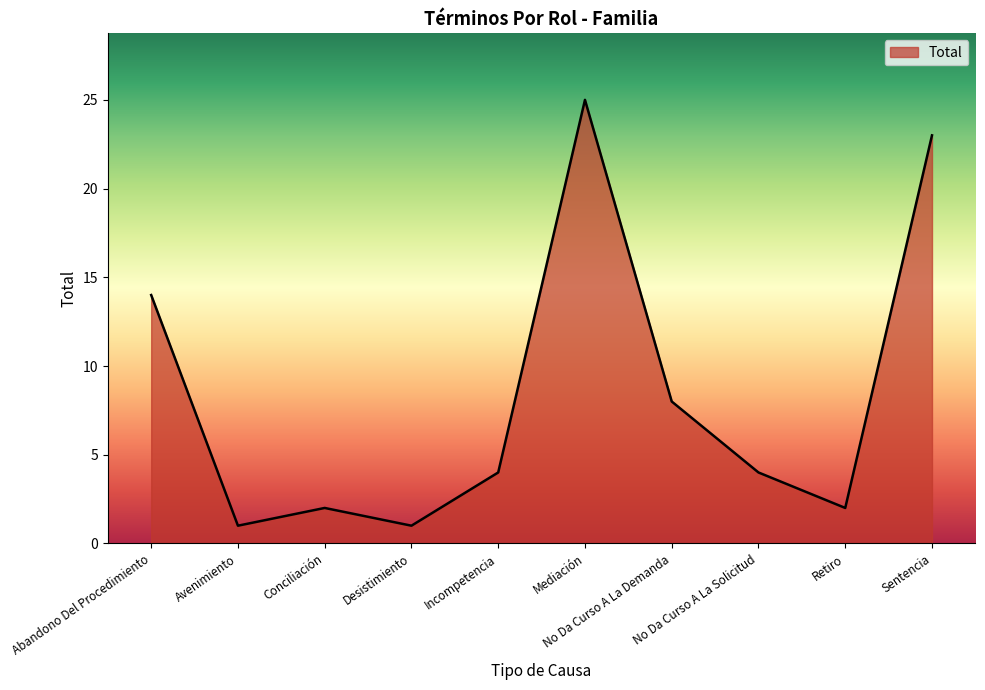

Between Incompetencia and Retiro, which is larger?

Incompetencia